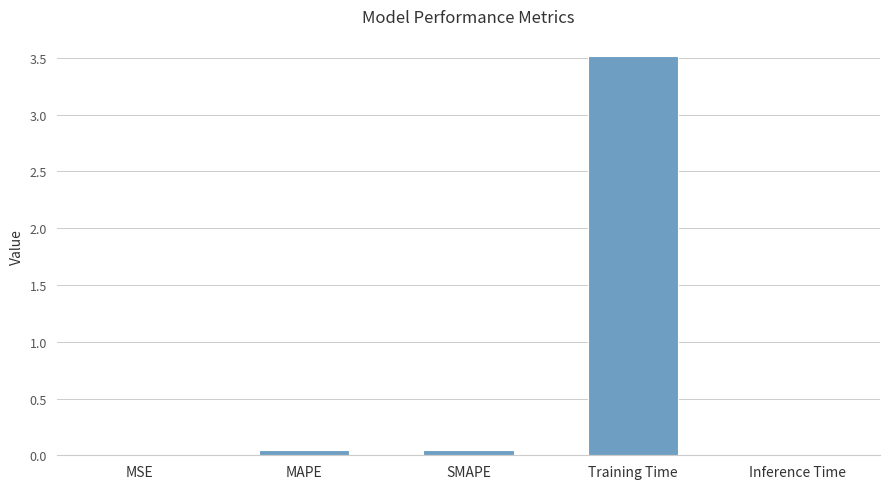

Which has a higher value, Training Time or MAPE?

Training Time